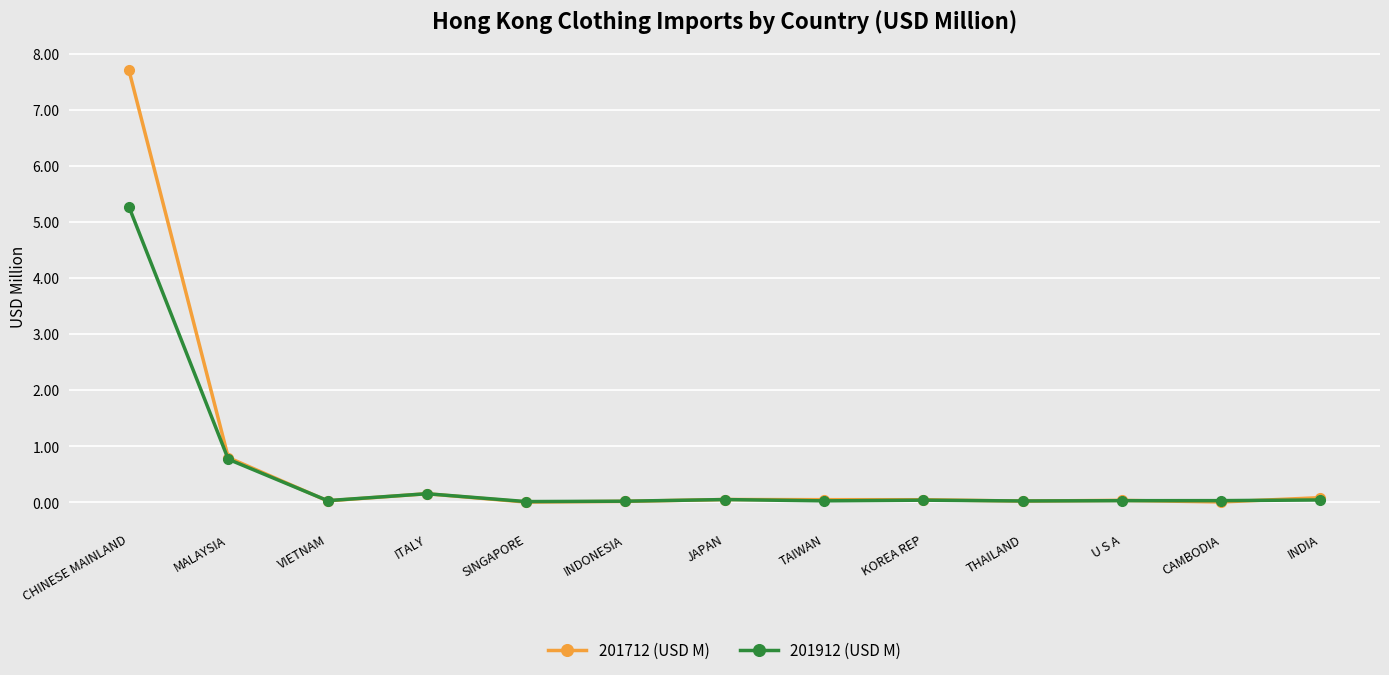

Rank the series at CHINESE MAINLAND from lowest to highest value.

201912 (USD M), 201712 (USD M)